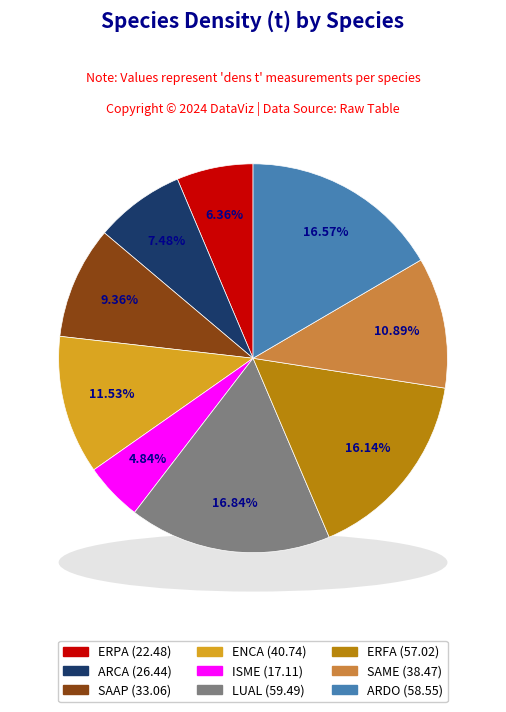

To the nearest percent, what percentage of the pie is ARCA?

7%